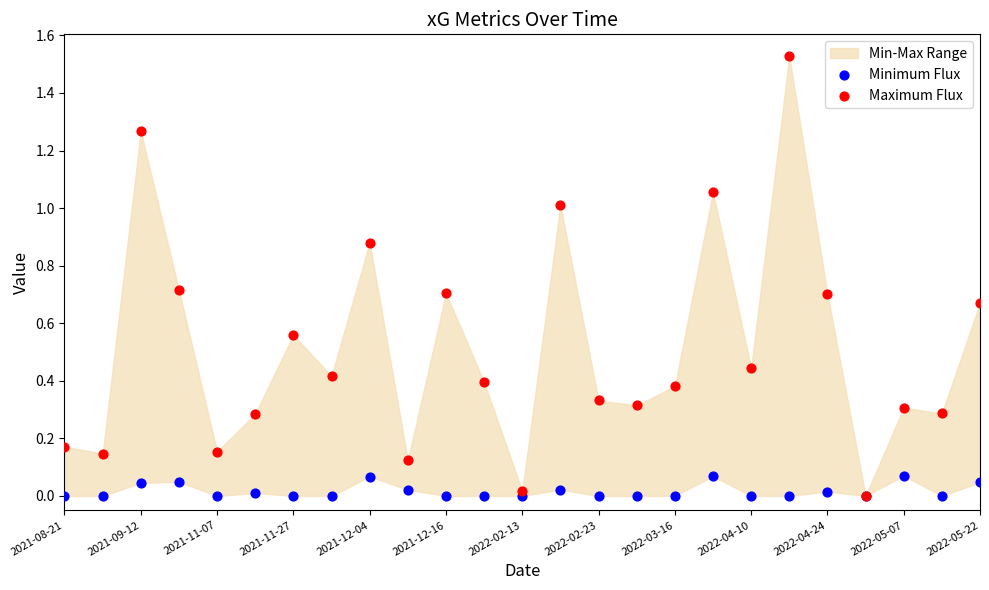

Which series has the largest Y range (max minus min)?

Maximum Flux